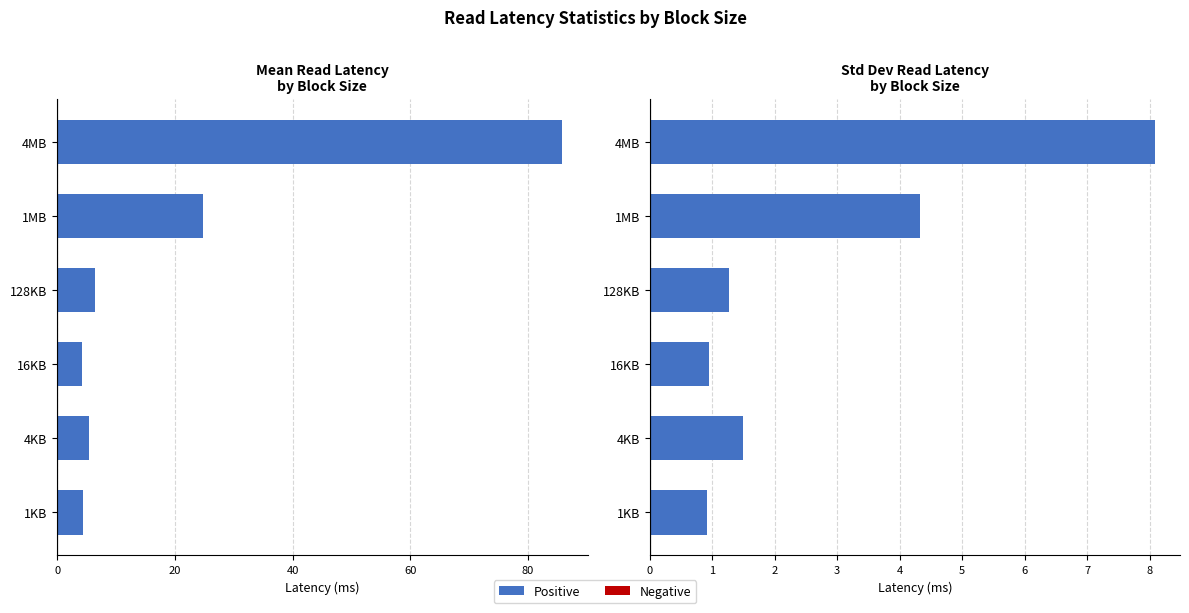

How many distinct data groups are displayed?

2